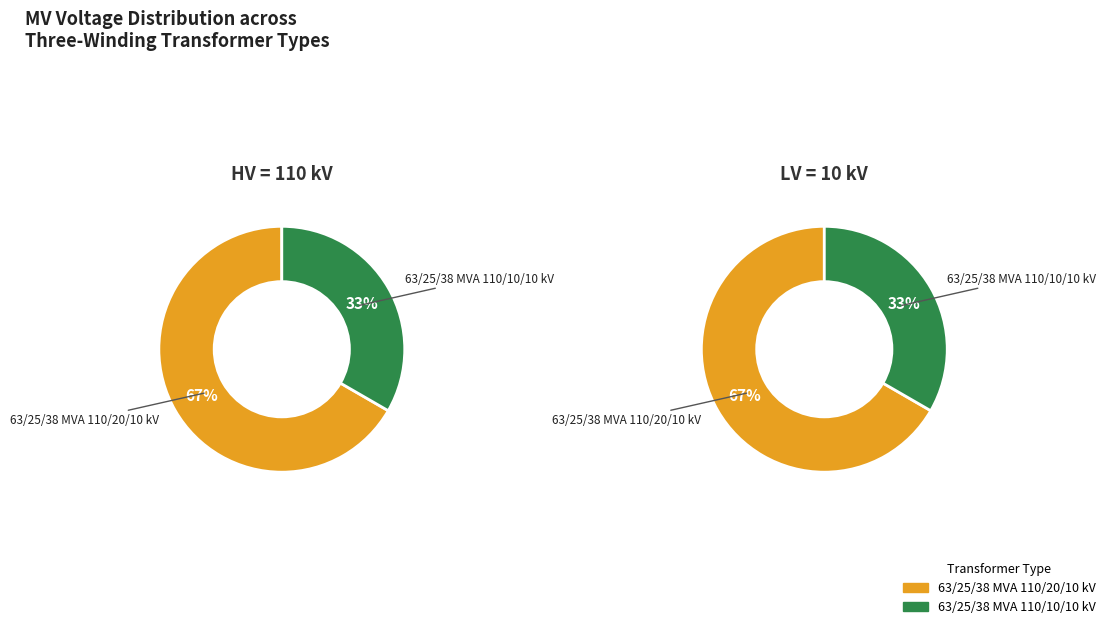

How many segments does this pie chart have?

2